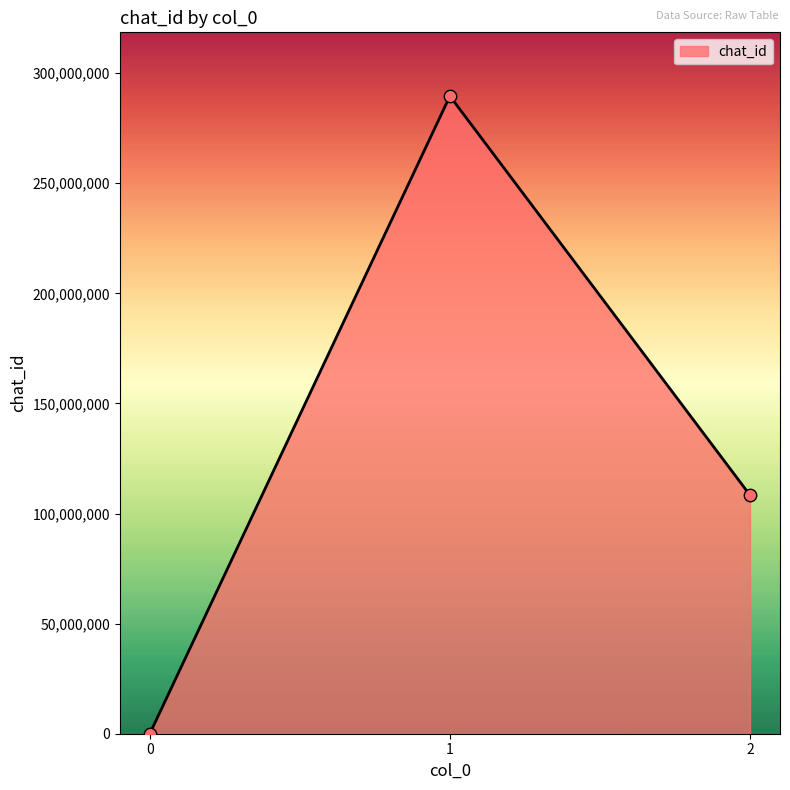

Between 2 and 1, which is larger?

1